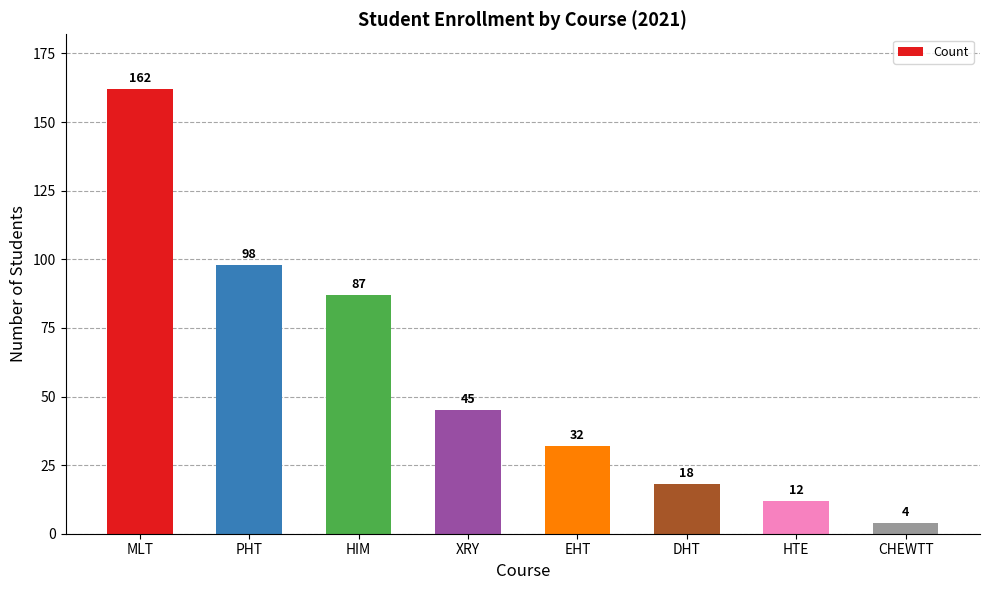

Reading left to right, what are all the values shown in this chart?

MLT=162	PHT=98	HIM=87	XRY=45	EHT=32	DHT=18	HTE=12	CHEWTT=4